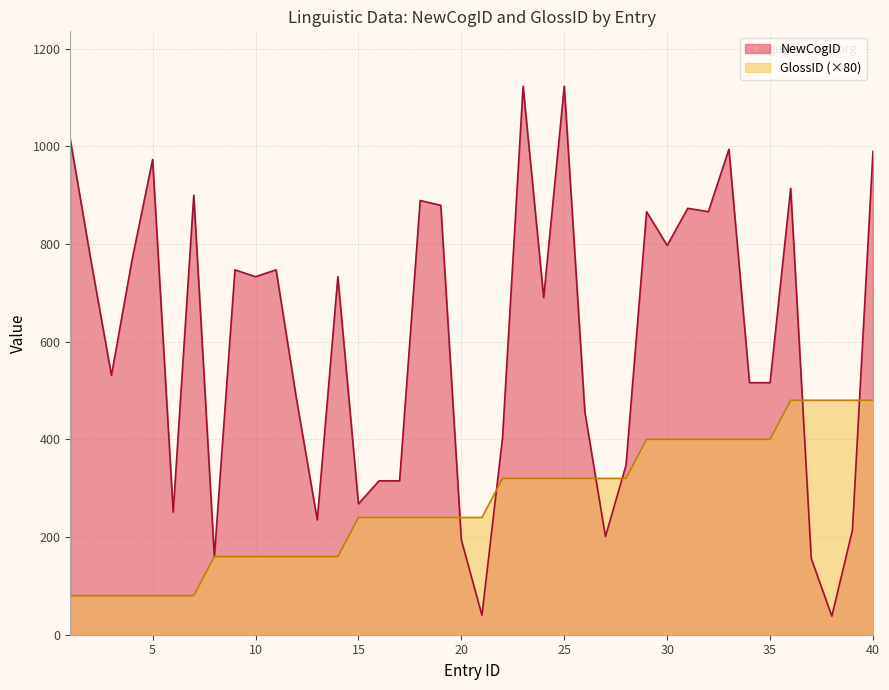

List the series in order of their overall mean, lowest first.

GlossID (×80), NewCogID